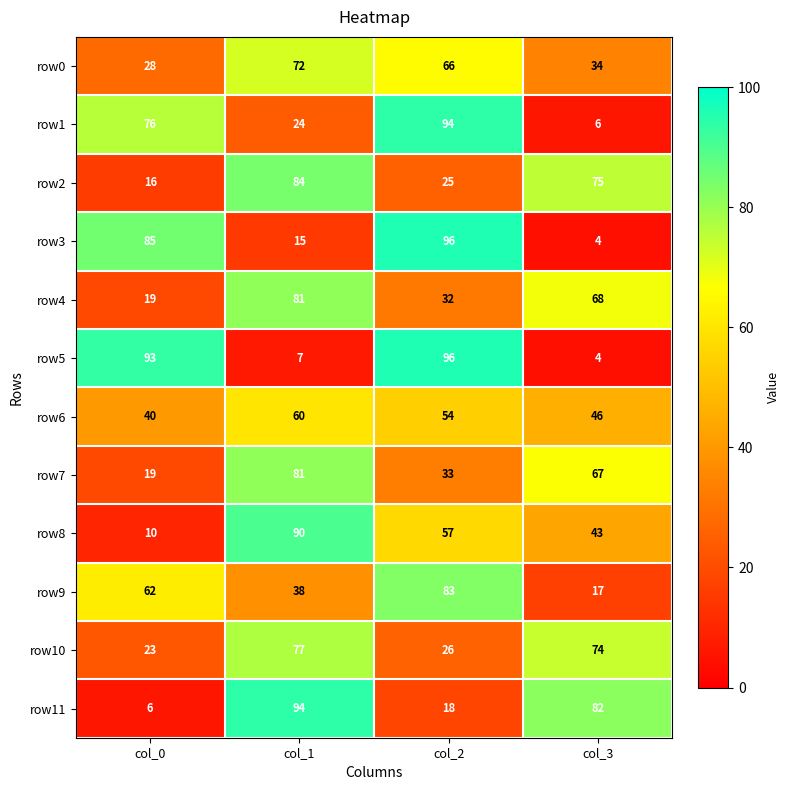

What is the difference between the row11 values at col_0 and col_3?

76